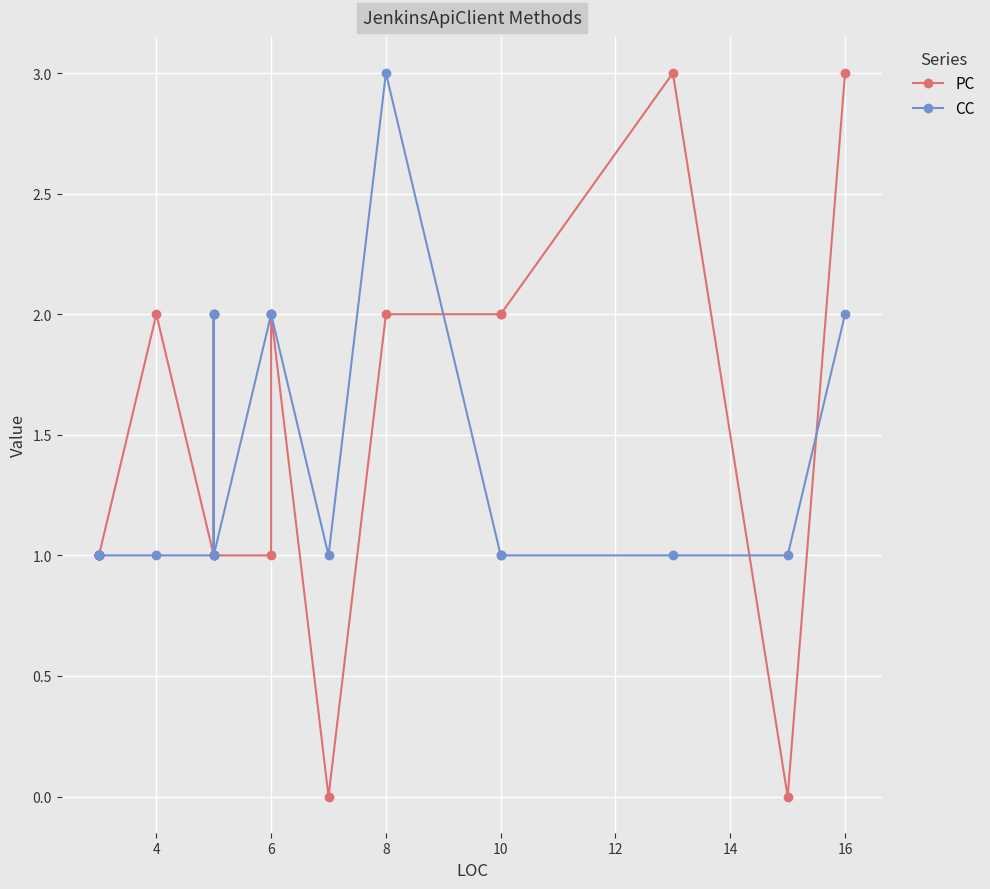

What is the difference between the PC values at 13 and 10?

1